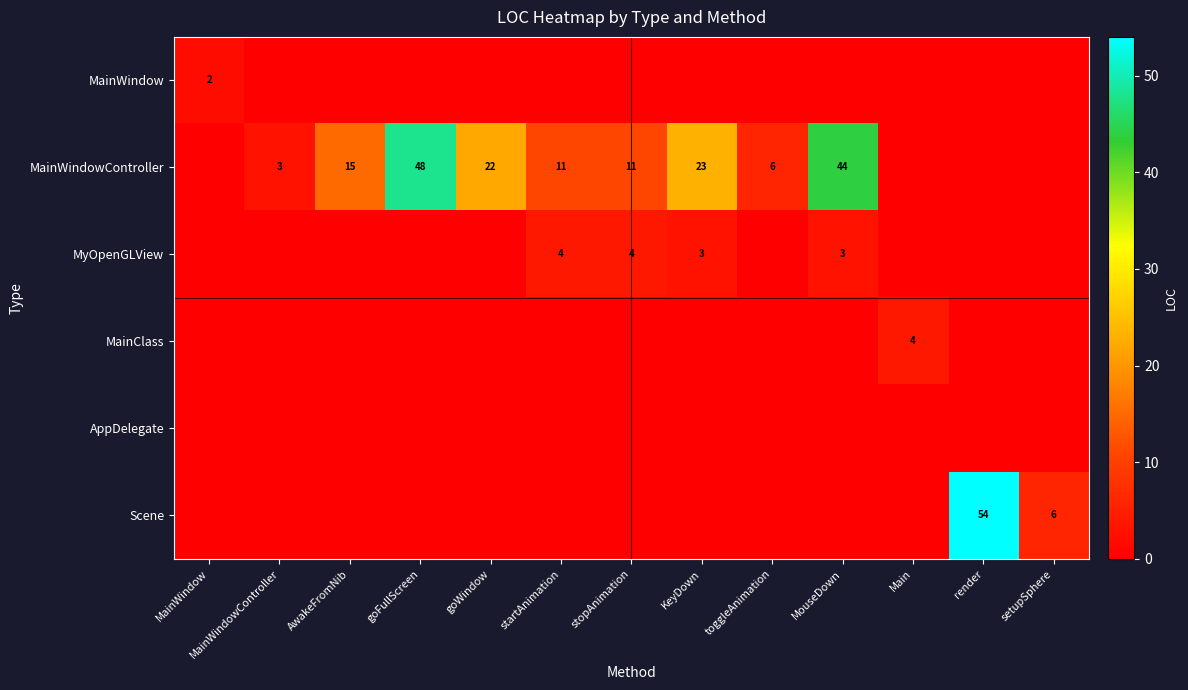

True or false: MainWindowController has a value of 29 at goWindow.

False